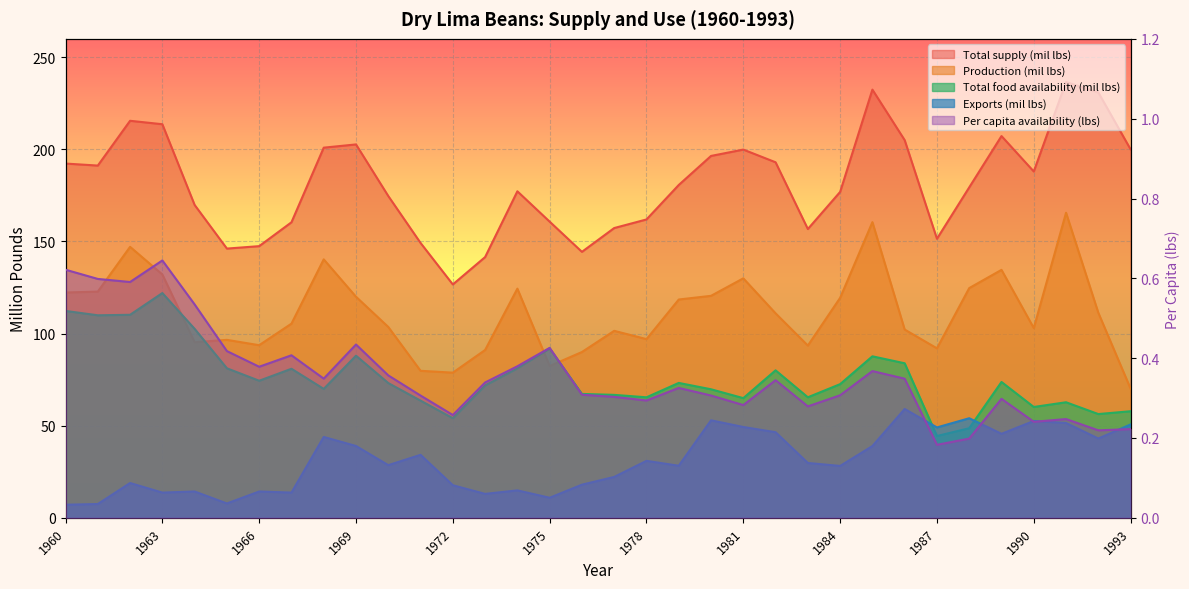

True or false: Per capita availability (lbs) has more than 0 interior local peaks.

True